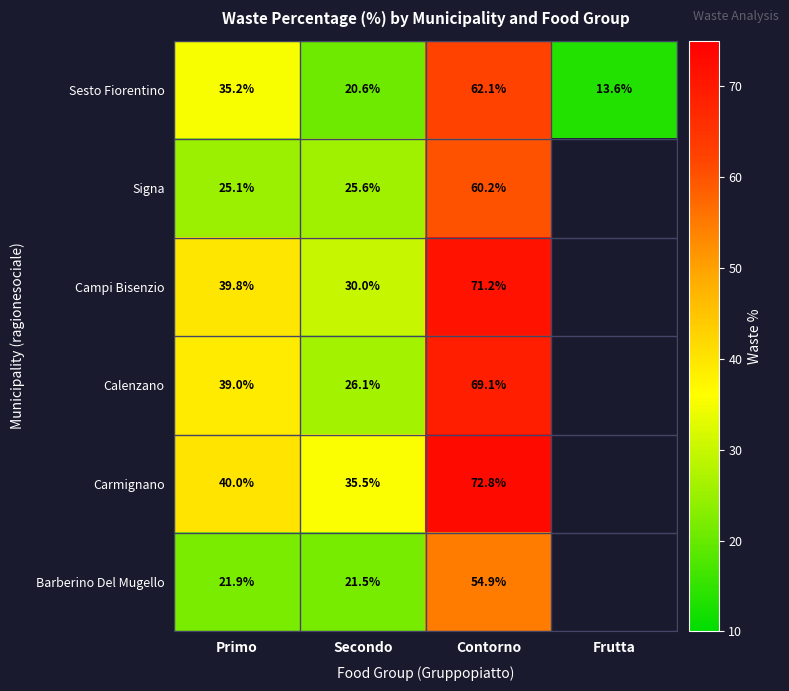

At Primo, list the series in order from smallest to largest.

Barberino Del Mugello, Signa, Sesto Fiorentino, Calenzano, Campi Bisenzio, Carmignano